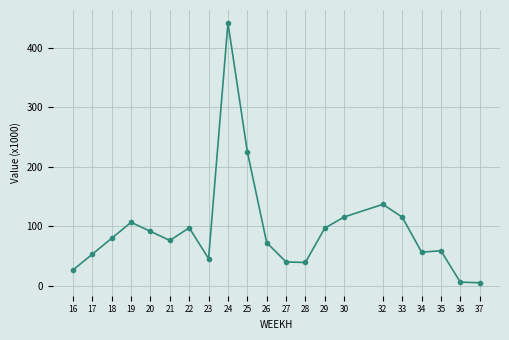

What is the ratio of the value at 28 to the value at 37?

7.5